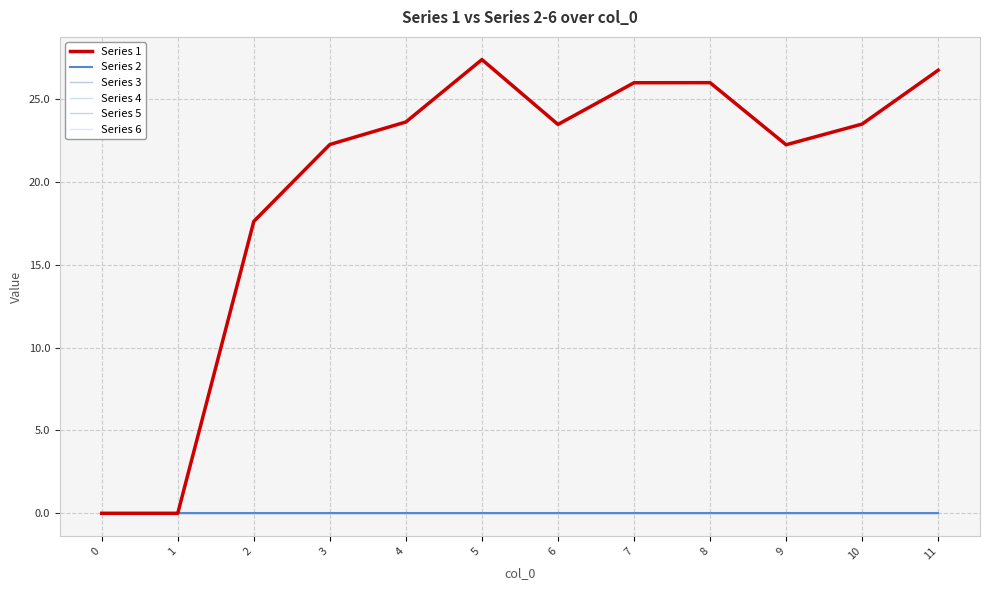

Does the chart have visible grid lines?

Yes